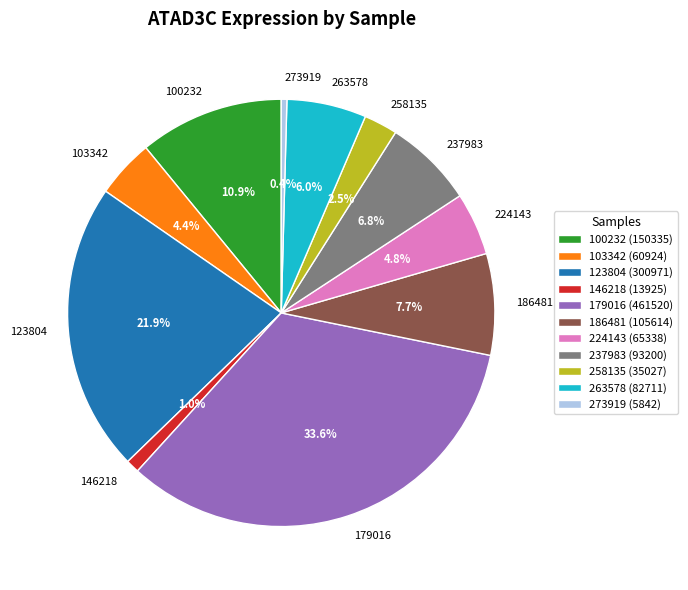

The 224143 slice represents 5% of the pie. True or false?

True